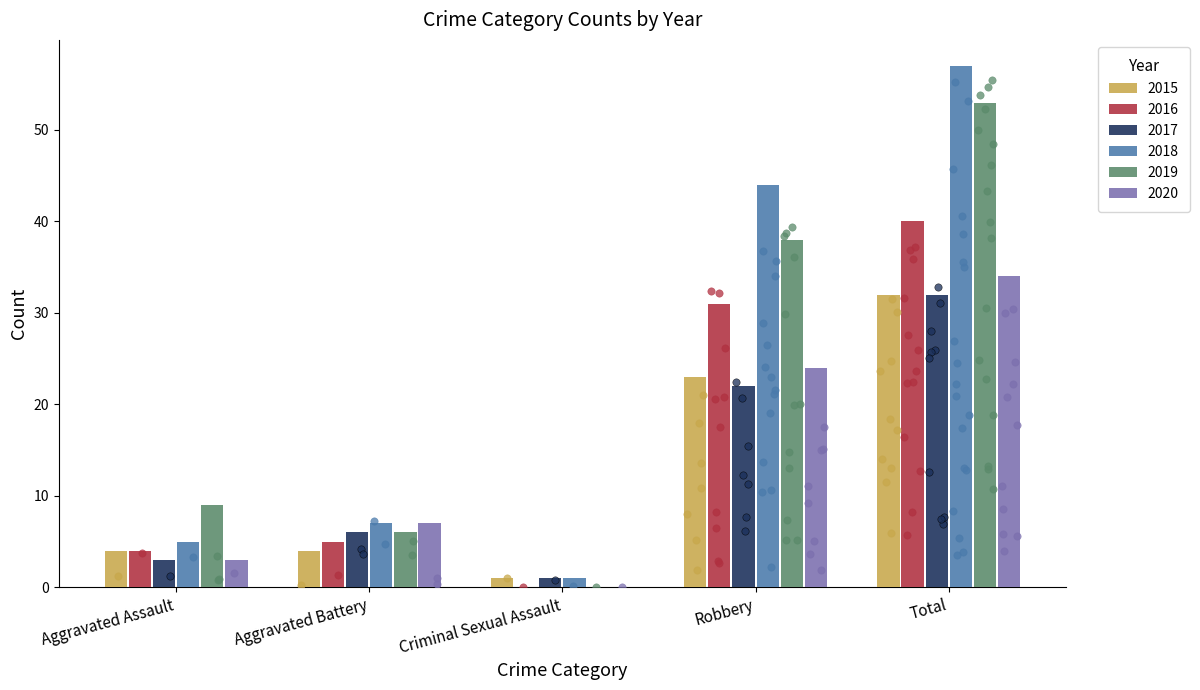

What is the total value across all series at Robbery?

182